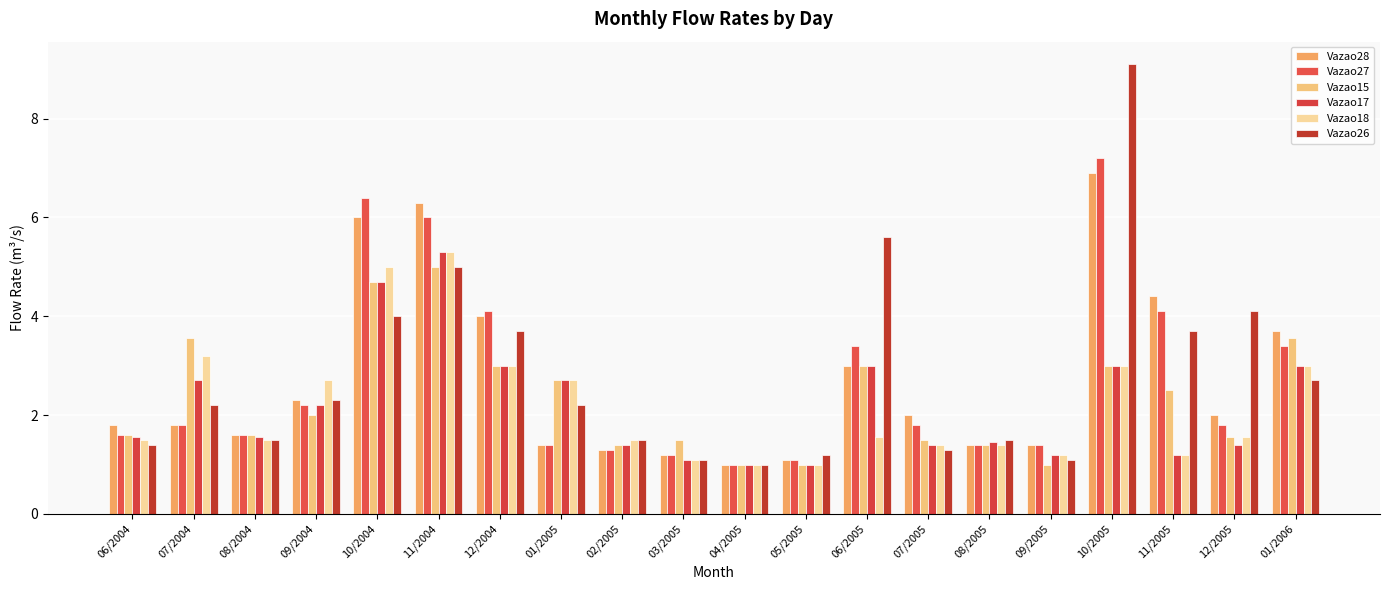

Is it true that Vazao27 equals 4.1 at 12/2004?

True